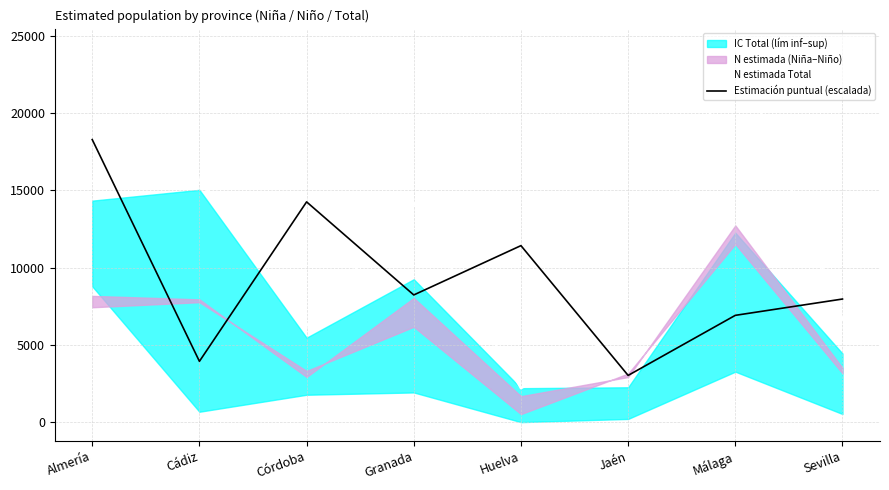

How many values in the Estimación puntual (escalada) series are below 8232?

4